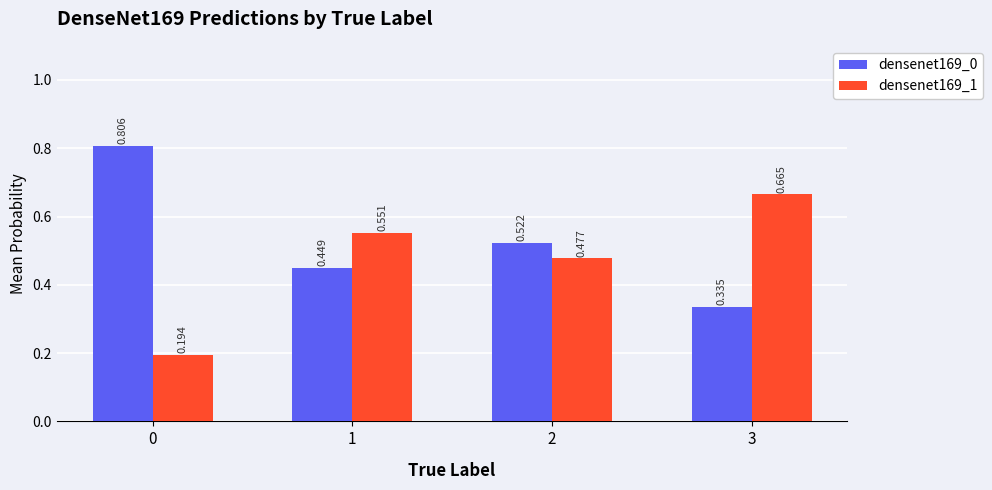

What is the difference between the densenet169_0 values at 1 and 3?

0.1